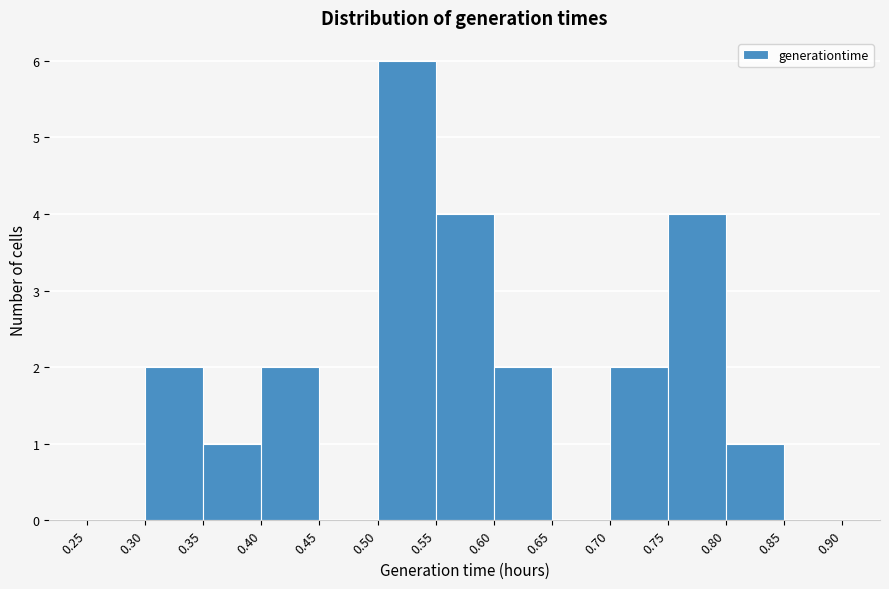

Reading left to right, list every bar in this chart as the range it spans on the x-axis followed by its height. The values are not printed on the chart, so give them approximately, as read against the axis.

0.25 to 0.30: 0
0.30 to 0.35: 2
0.35 to 0.40: 1
0.40 to 0.45: 2
0.45 to 0.50: 0
0.50 to 0.55: 6
0.55 to 0.60: 4
0.60 to 0.65: 2
0.65 to 0.70: 0
0.70 to 0.75: 2
0.75 to 0.80: 4
0.80 to 0.85: 1
0.85 to 0.90: 0